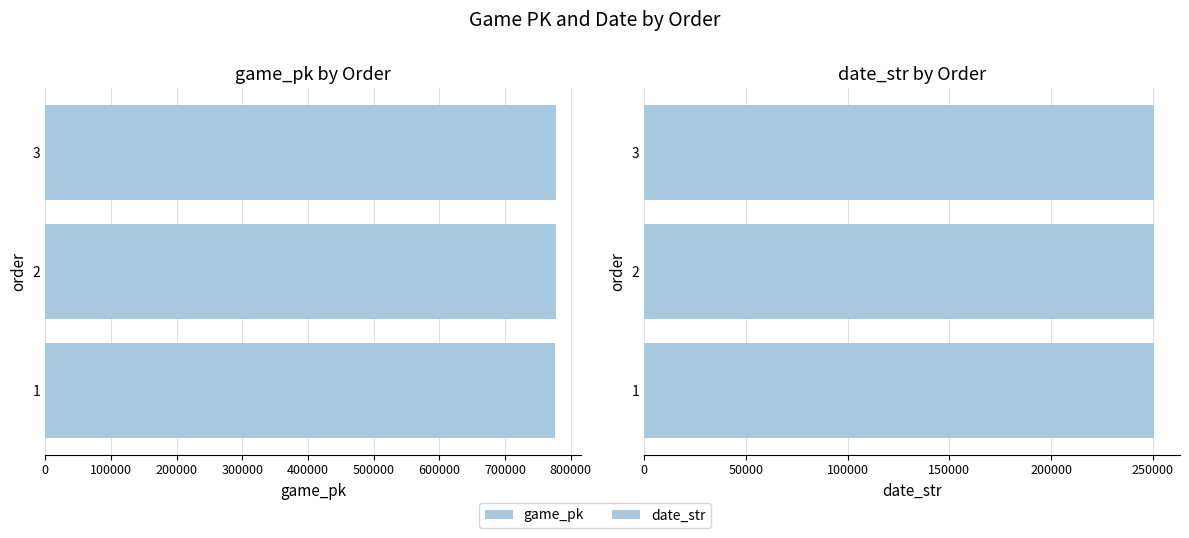

List the series in order of their peak value, lowest first.

date_str, game_pk